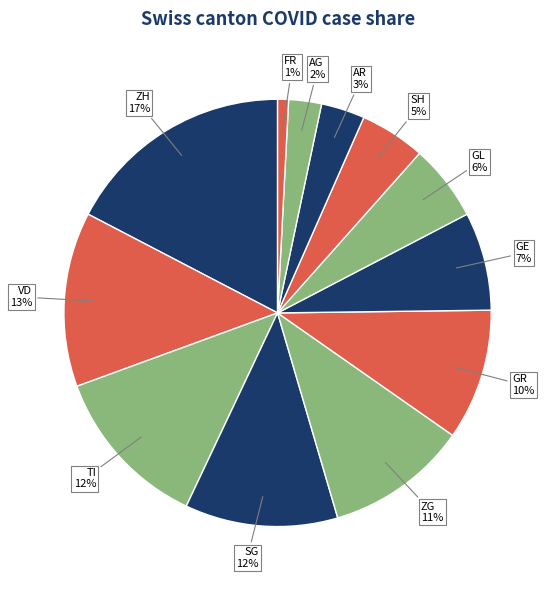

Combined, do GR and VD account for over 50%?

No